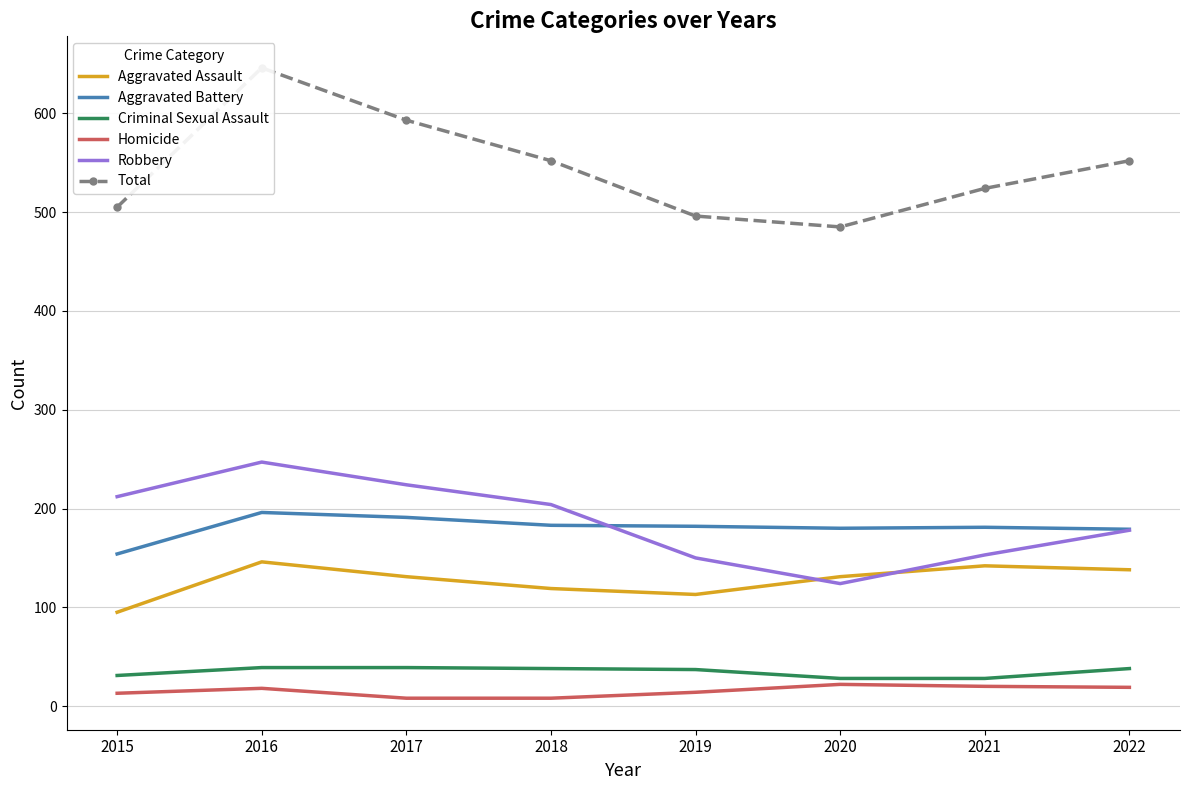

Does the chart have visible grid lines?

Yes